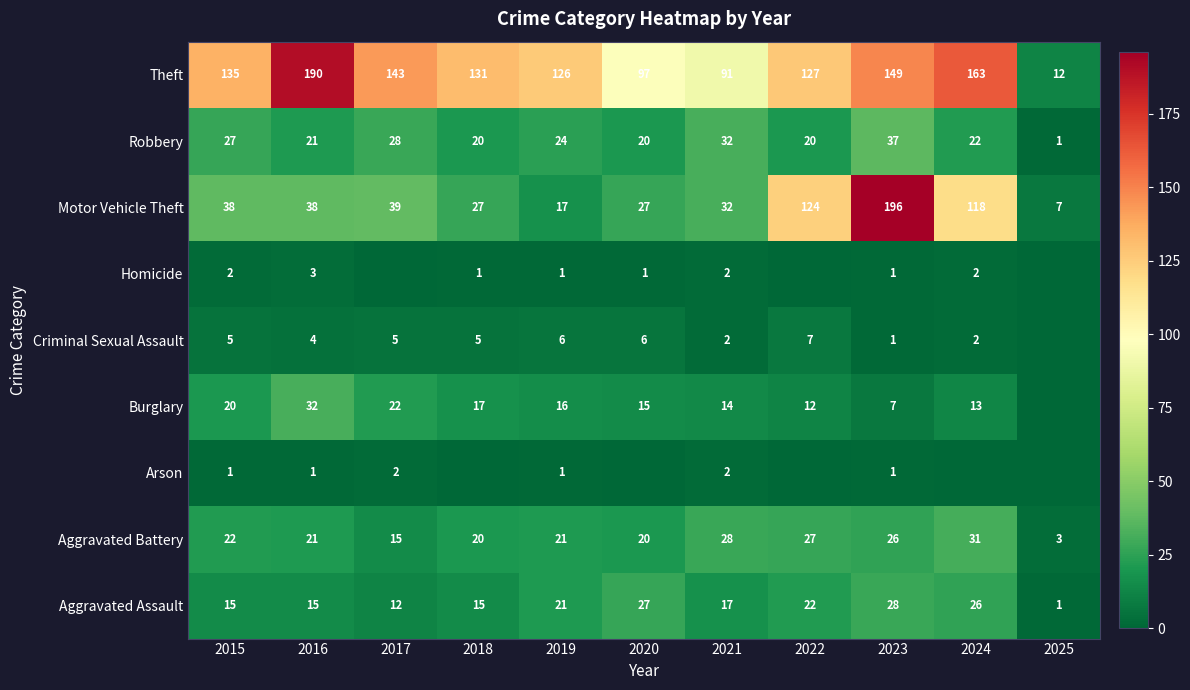

What is the spread (max minus min) of values at 2015?

134